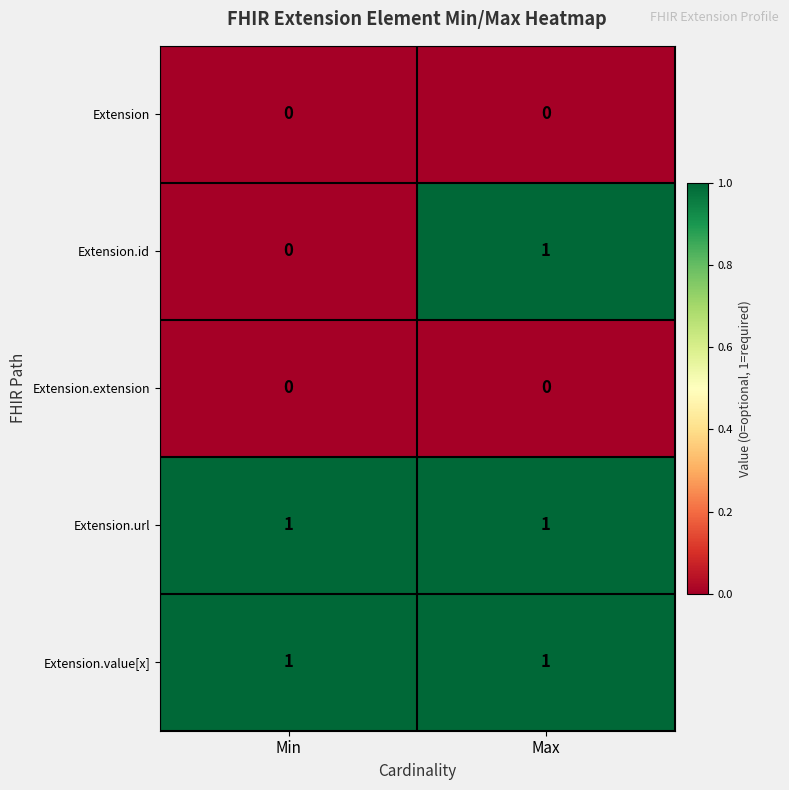

Is it true that Extension.url equals 1 at Max?

True